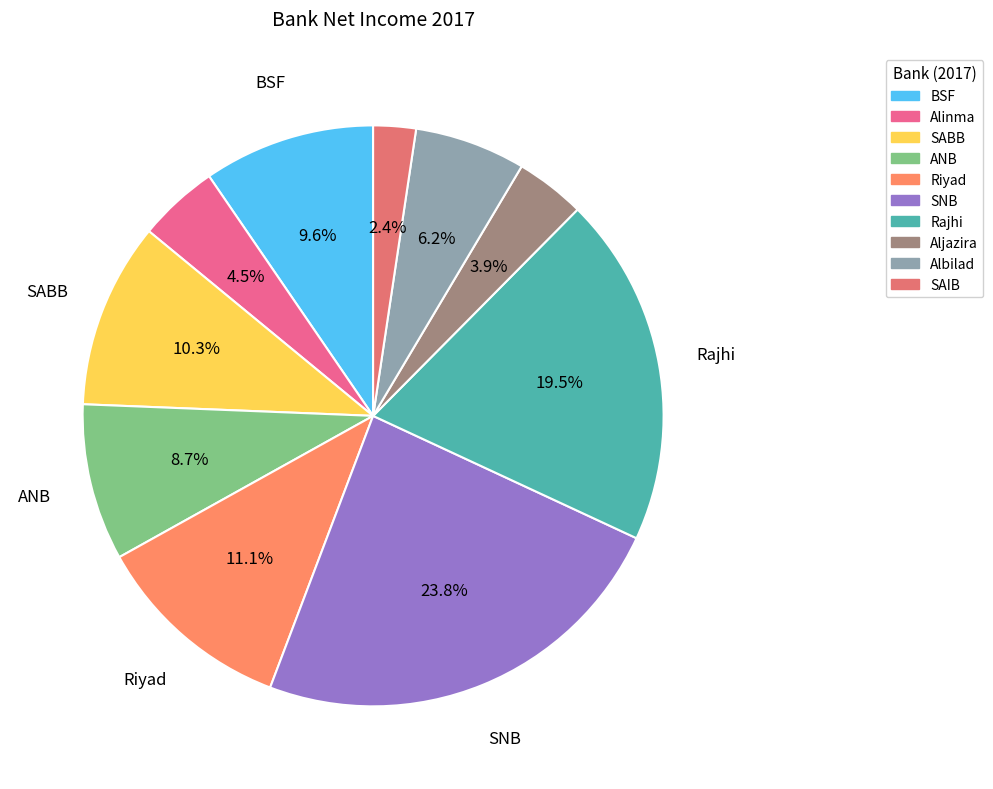

Rank the categories by value from highest to lowest.

SNB, Rajhi, Riyad, SABB, BSF, ANB, Albilad, Alinma, Aljazira, SAIB